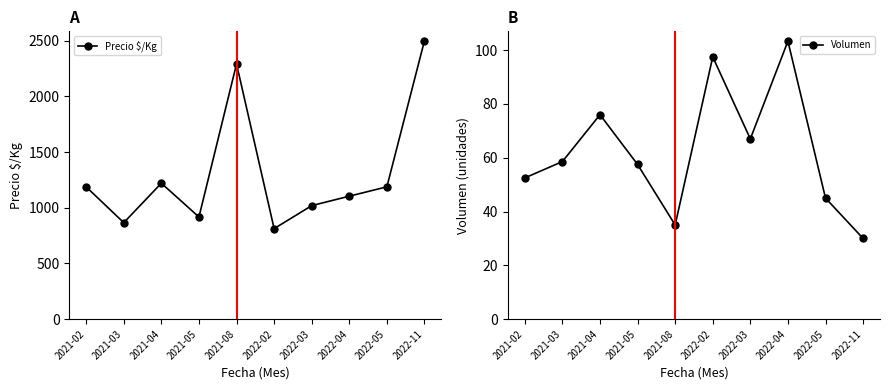

What is the value of the Precio $/Kg point at the 1st from the left?

1187.3